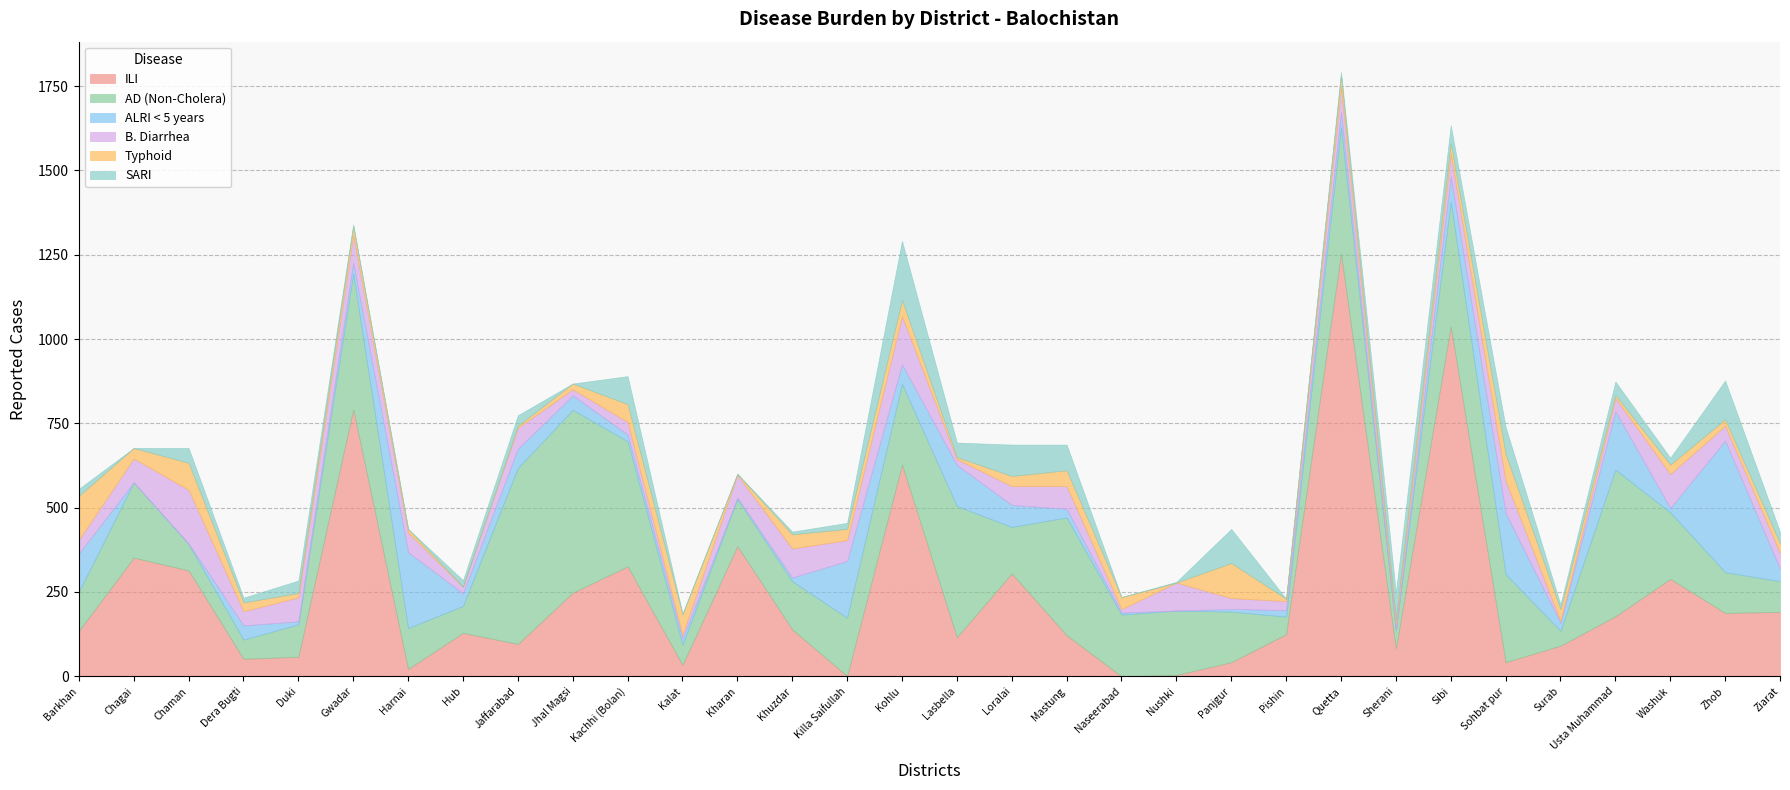

Rank the series at Duki from lowest to highest value.

ALRI < 5 years, Typhoid, SARI, ILI, B. Diarrhea, AD (Non-Cholera)